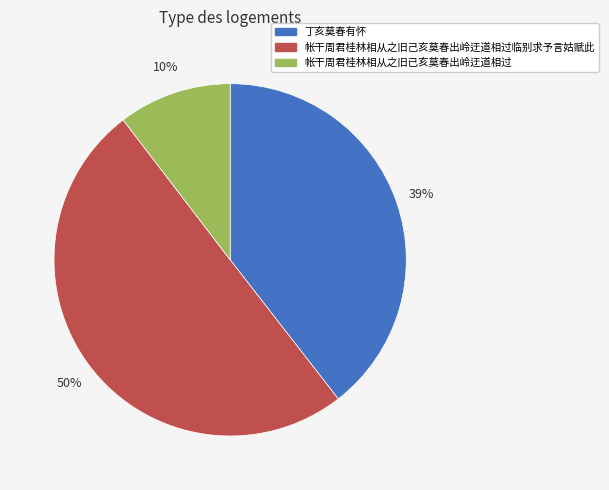

How many slices are in this pie chart?

3